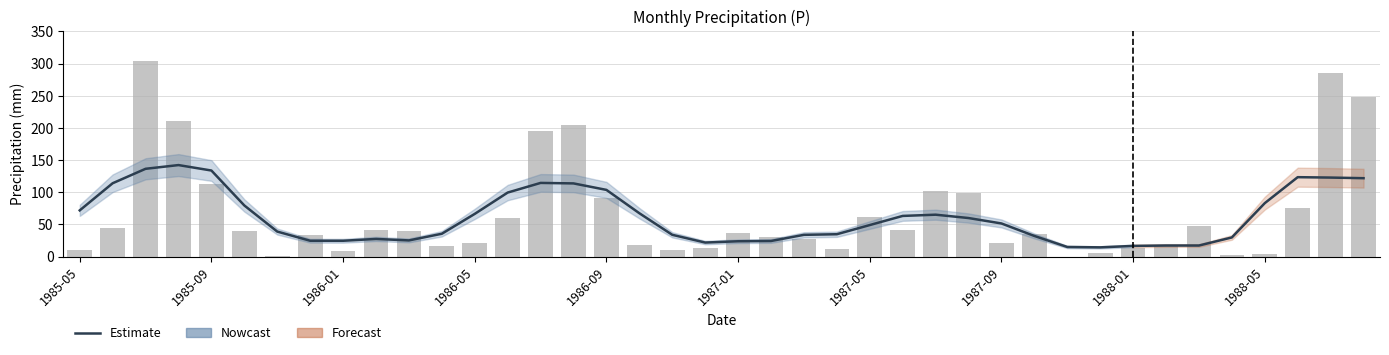

Rank the categories by value from highest to lowest.

1985-07, 1988-07, 1988-08, 1985-08, 1986-08, 1986-07, 1985-09, 1987-07, 1987-08, 1986-09, 1988-06, 1987-05, 1986-06, 1988-03, 1985-06, 1987-06, 1986-02, 1985-10, 1986-03, 1987-01, 1987-10, 1985-12, 1987-02, 1987-03, 1986-05, 1987-09, 1988-02, 1986-10, 1986-04, 1986-12, 1988-01, 1987-04, 1985-05, 1986-11, 1986-01, 1987-12, 1988-05, 1988-04, 1985-11, 1987-11